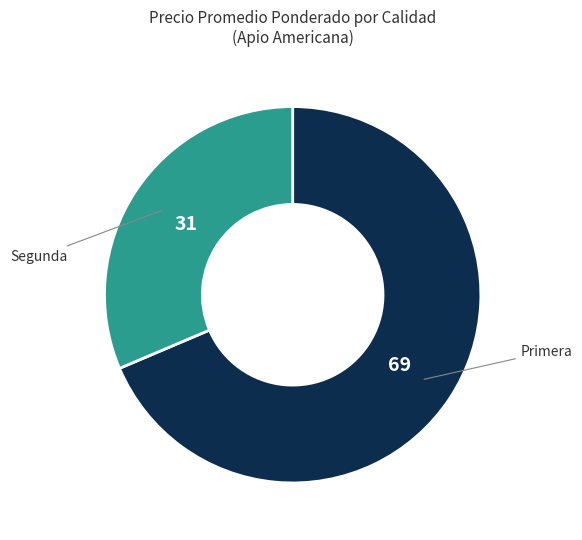

Count the number of slices in the pie.

2